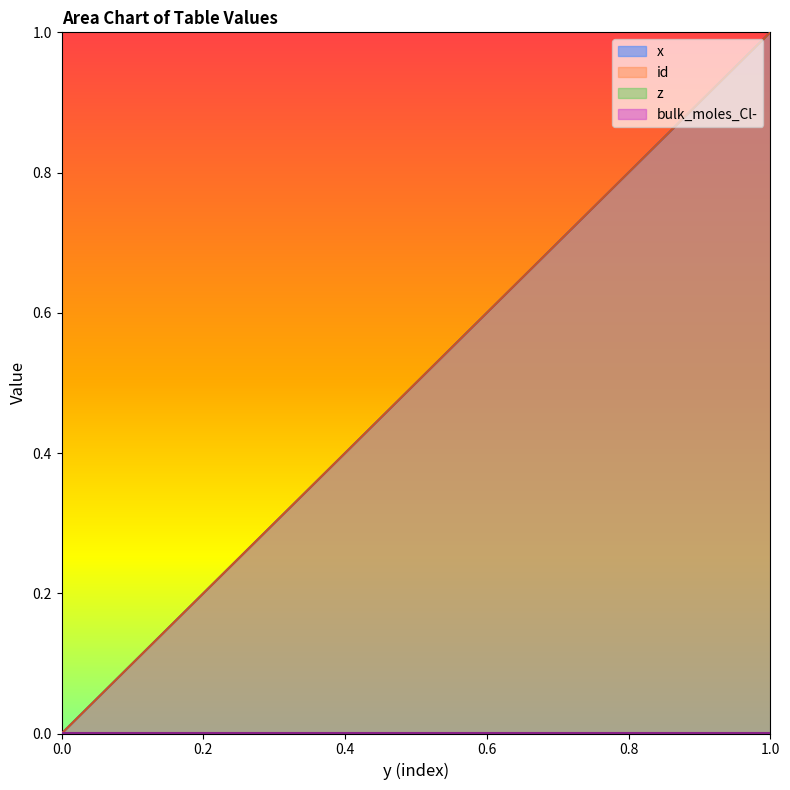

Is the value of x at 0.6 greater than the value of id at 0.5?

Yes